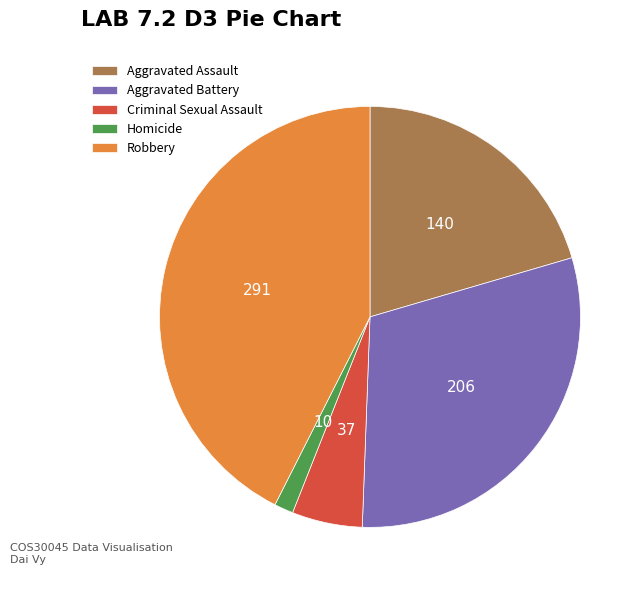

Count the number of slices in the pie.

5